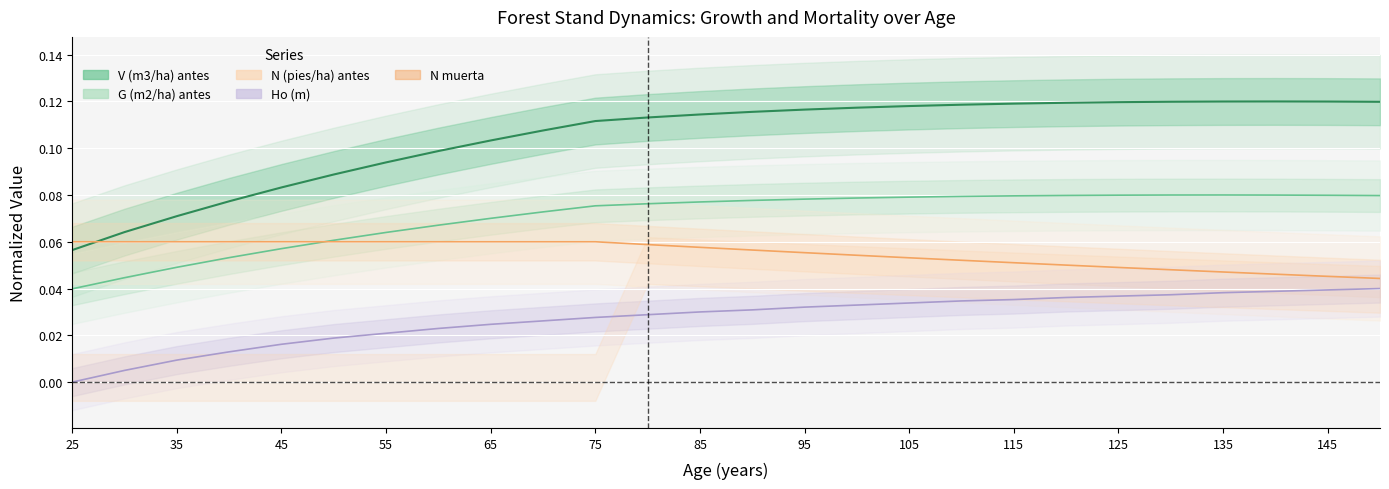

What value does the V (m3/ha) antes series have at 90?

0.1